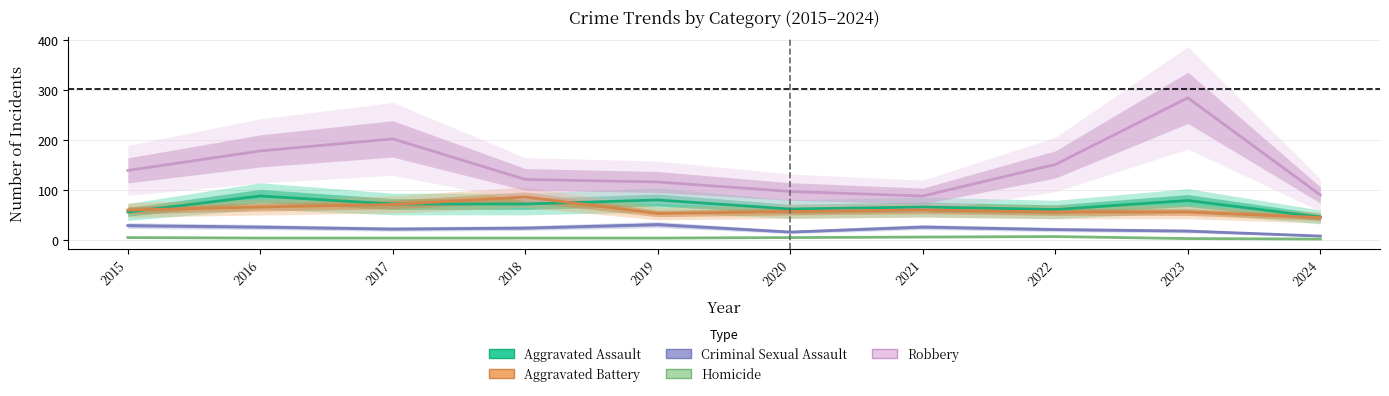

At how many categories does at least one series exceed 183?

2